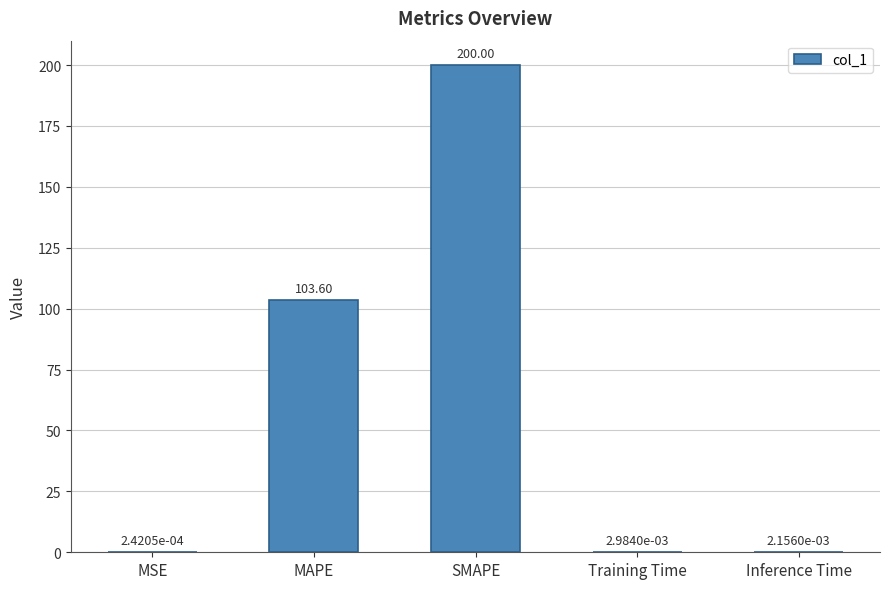

What is the sum of the values at Training Time and MAPE?

103.6